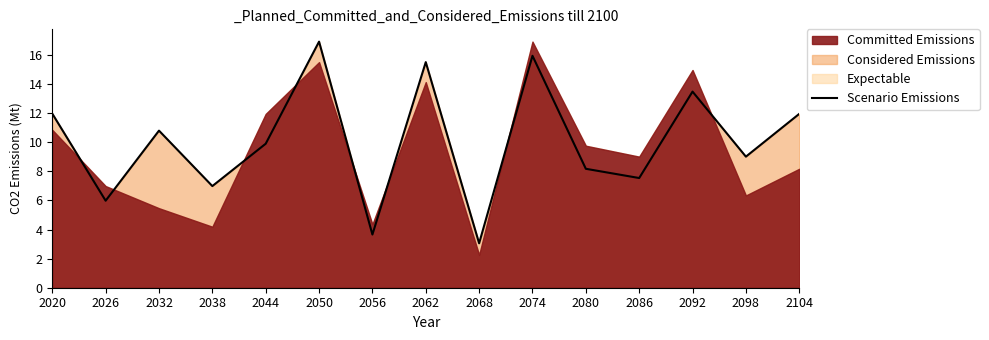

True or false: there are more than 2 points higher than both neighbors.

True